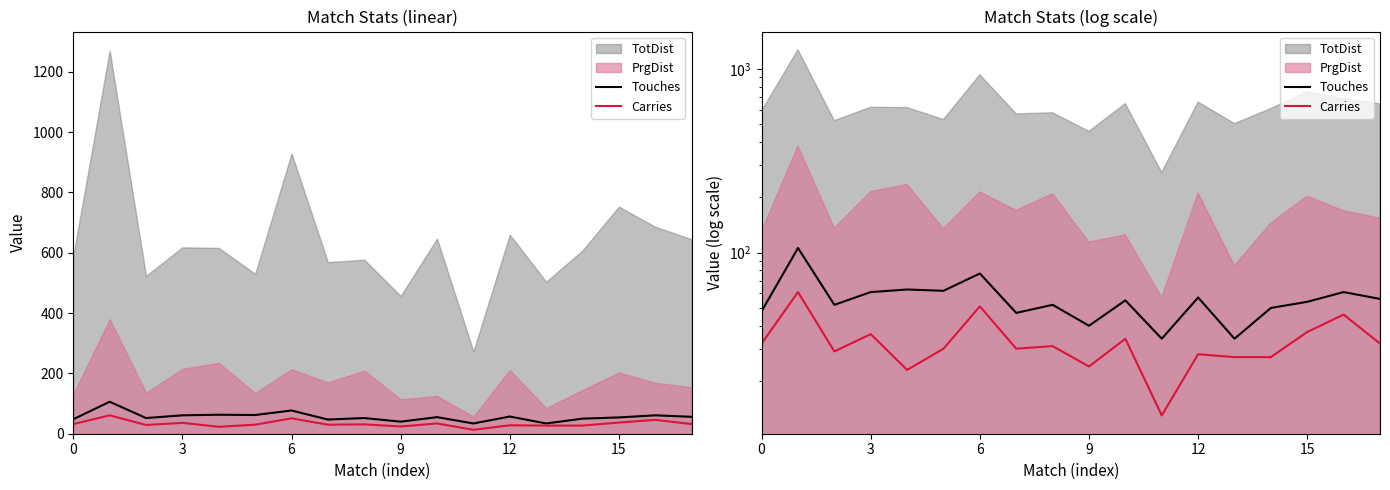

Read the Carries value at 8, to the nearest 10.

30